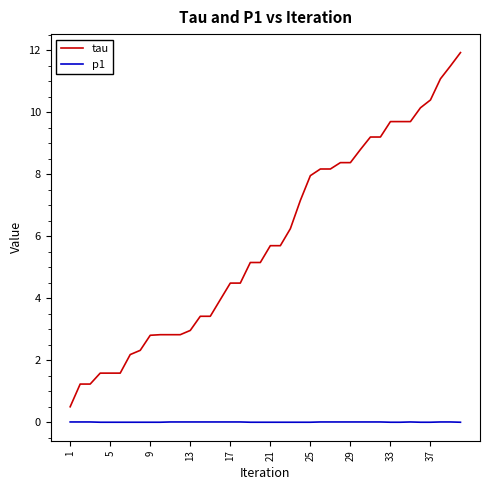

True or false: tau and p1 intersect in this chart.

False